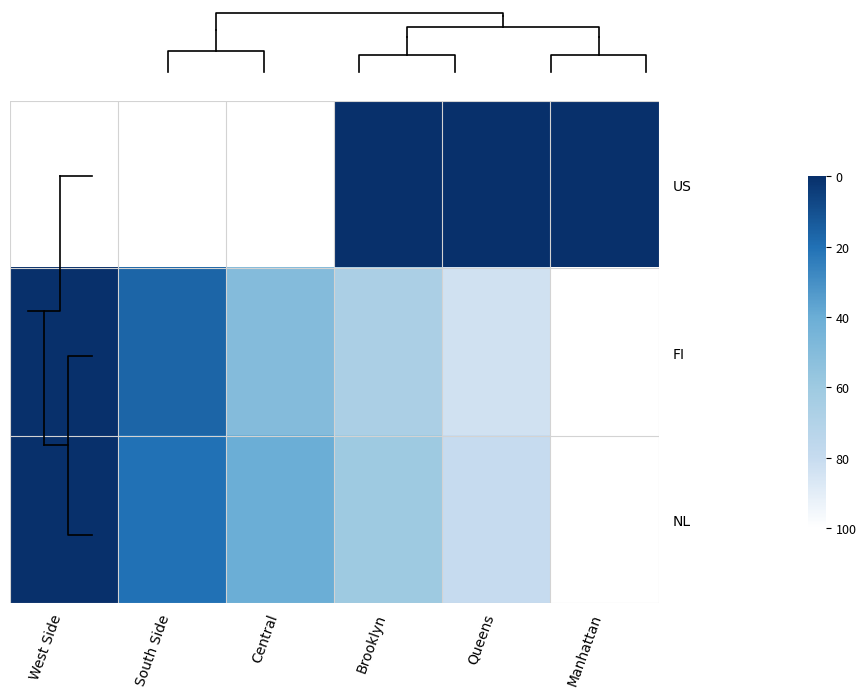

Which series has the largest total across all categories?

US